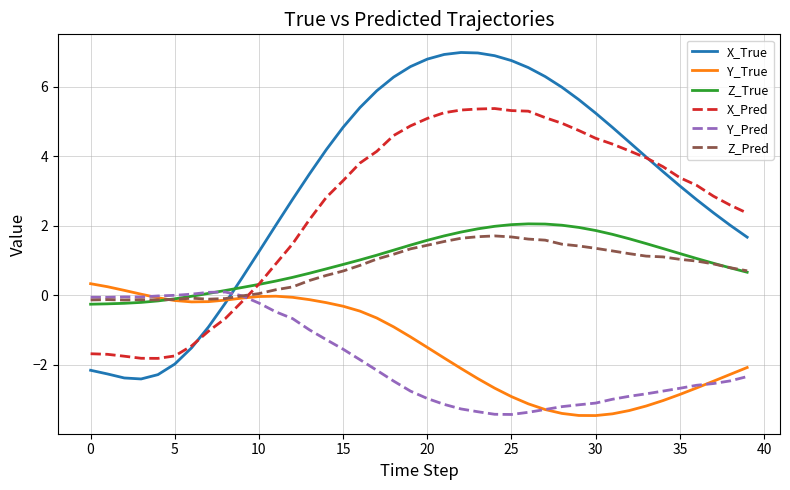

What is the greatest value displayed?

7.0